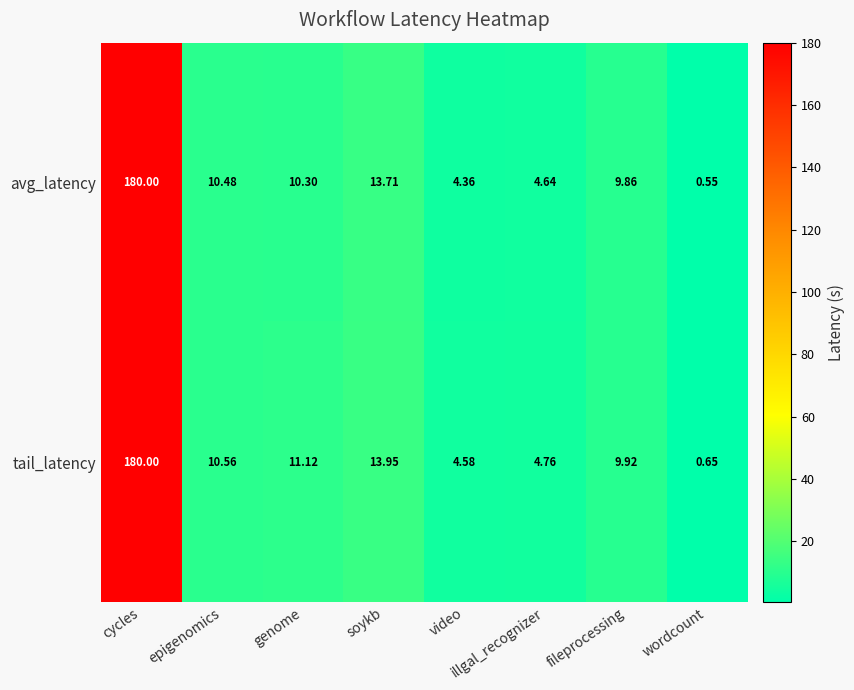

Which series has the largest total across all categories?

tail_latency